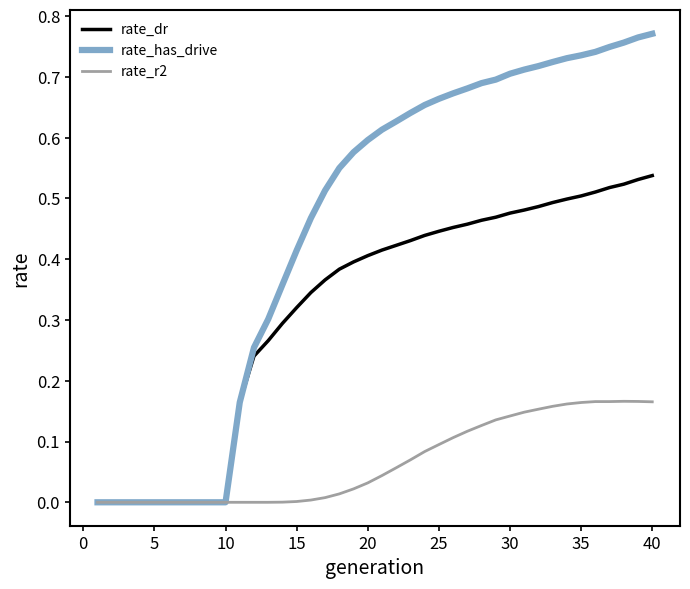

Is this an area chart (filled region under the line)?

No